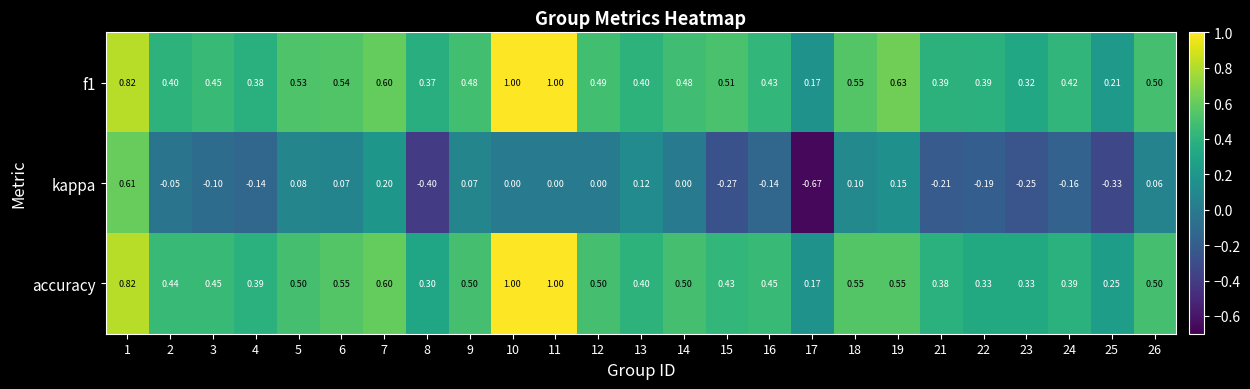

What is the greatest value displayed?

1.0